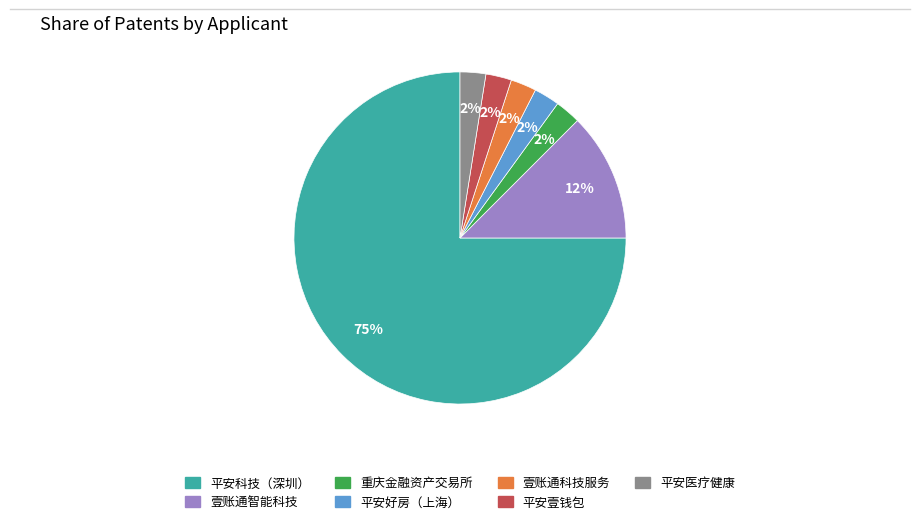

Does 壹账通科技服务 account for over 50% of the chart?

No